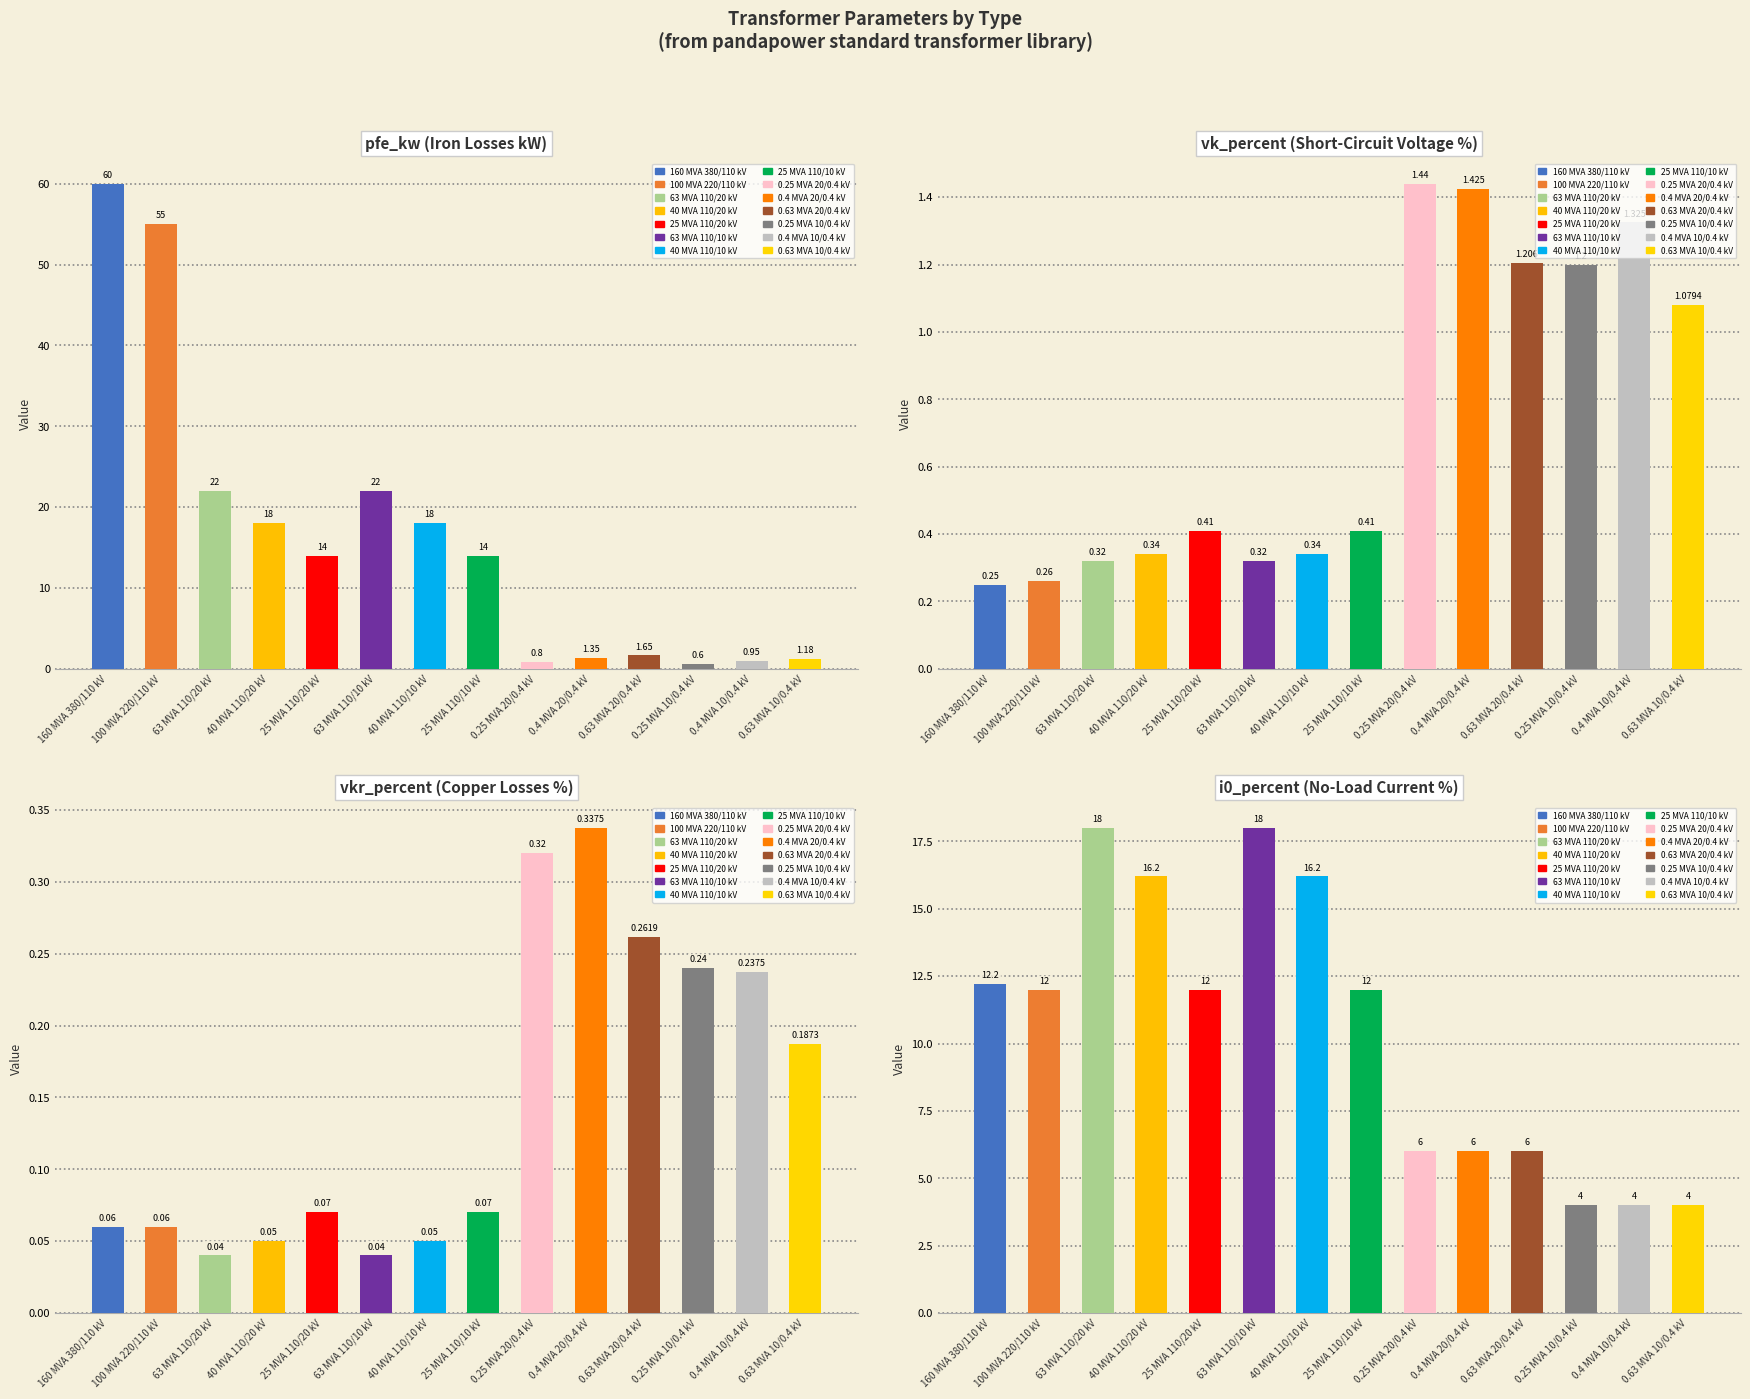

At which label does pfe_kw first exceed 14?

160 MVA 380/110 kV